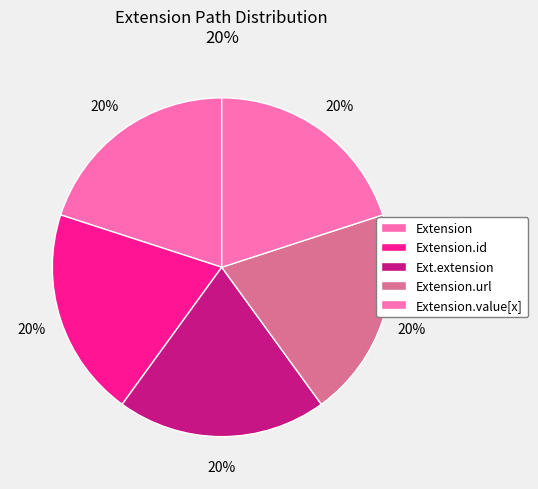

How many segments does this pie chart have?

5